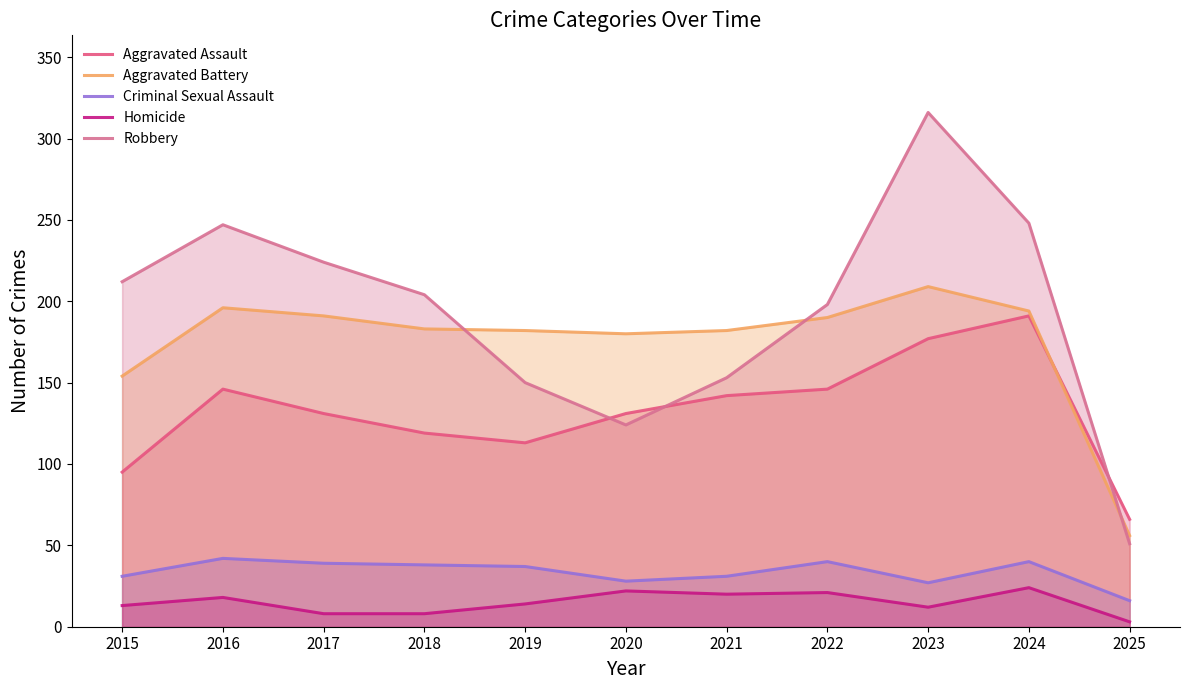

Does the chart have visible grid lines?

No